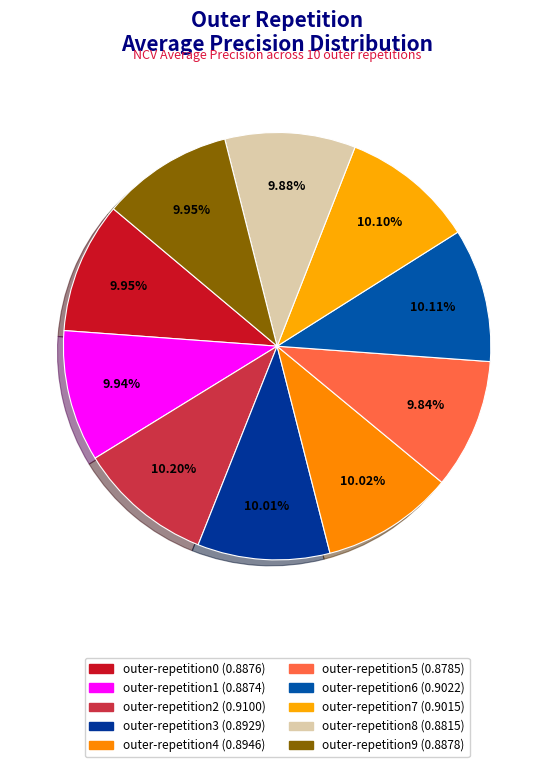

How many slices are in this pie chart?

10